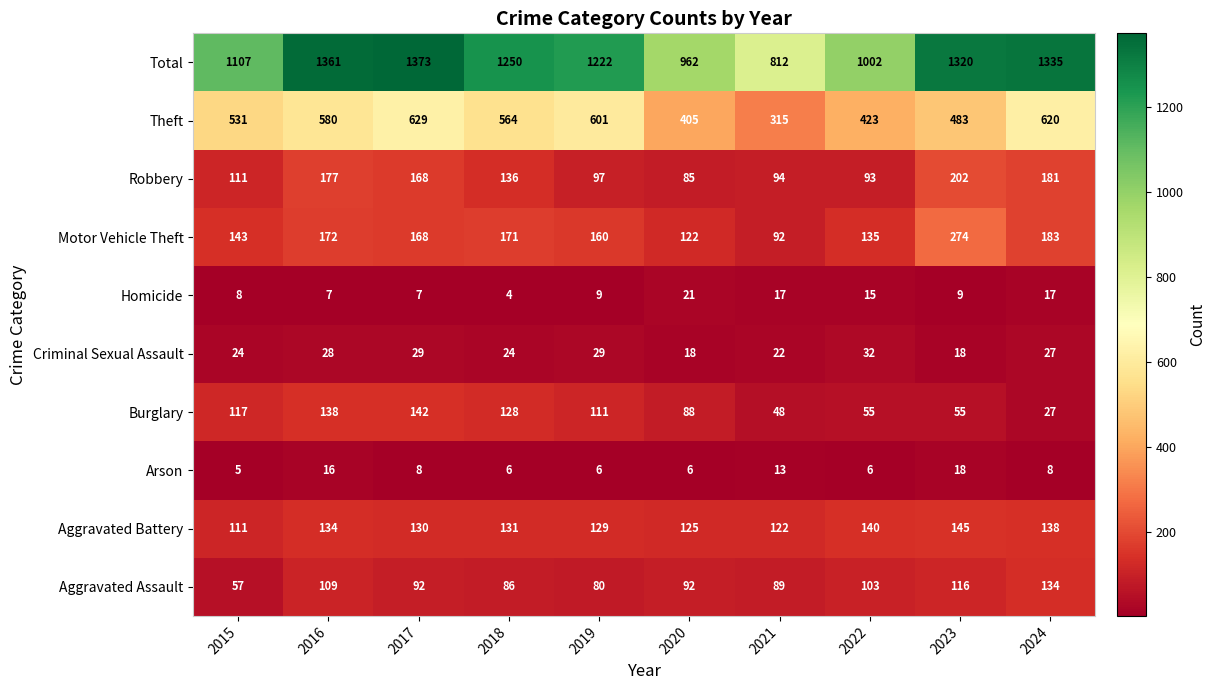

How many series are shown in this chart?

10